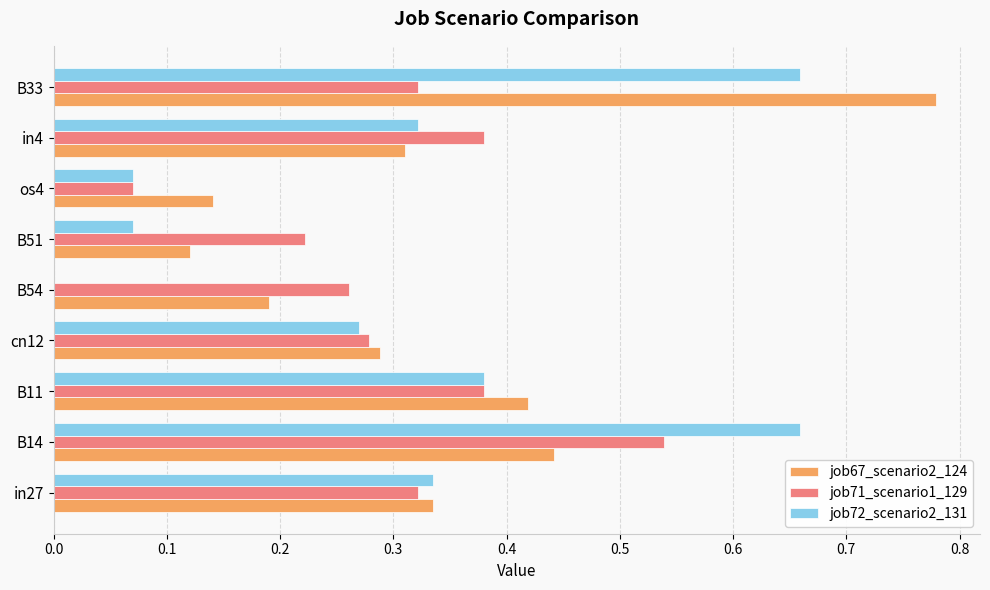

Which label corresponds to the largest value in the chart?

B33